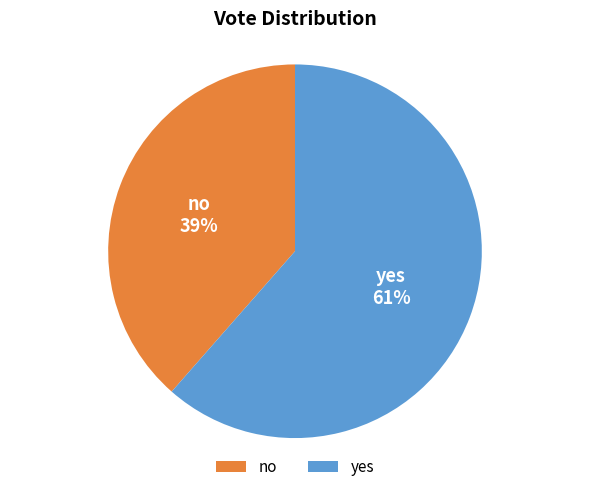

What percentage is the yes slice, to the nearest percent?

61%